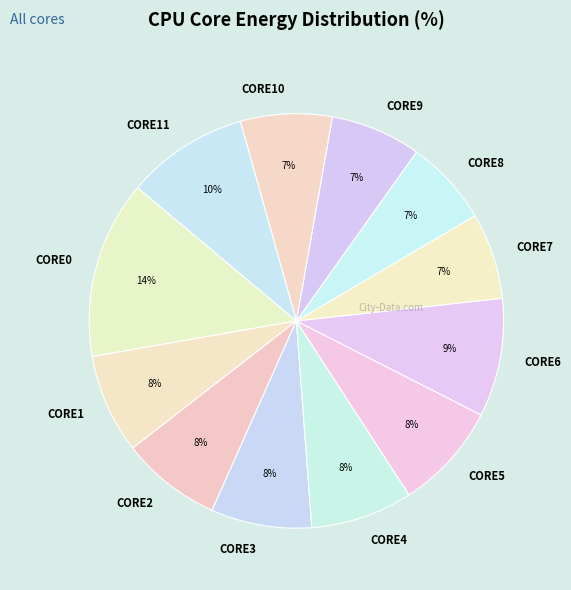

Which slice is the largest?

CORE0